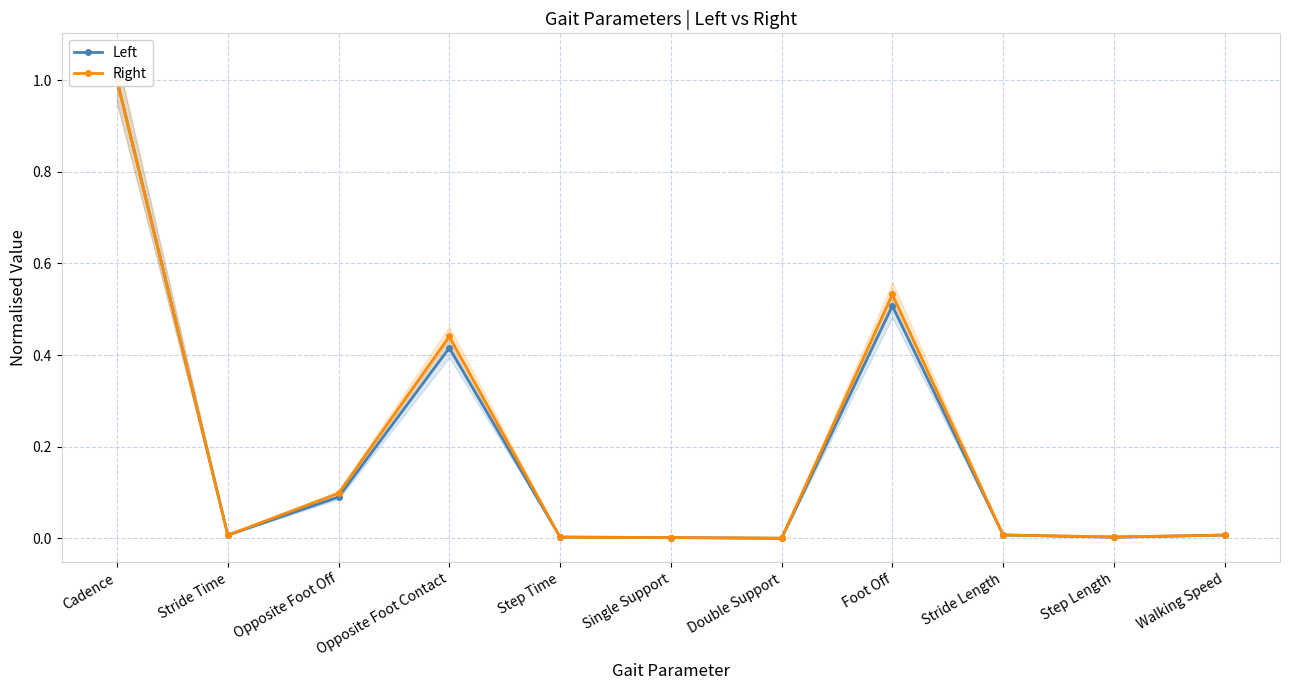

How many distinct data groups are displayed?

2